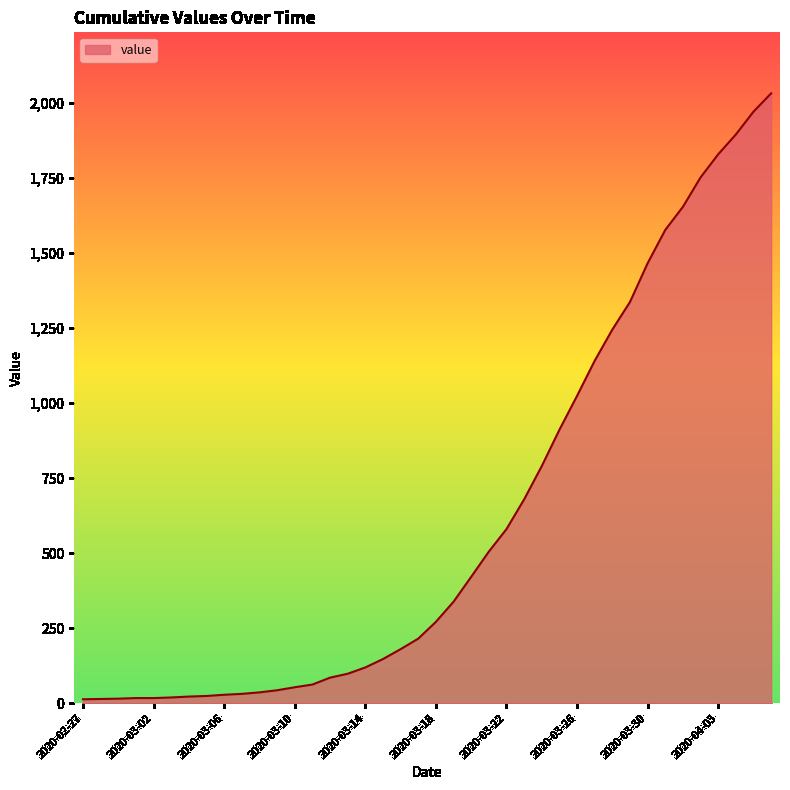

What is the maximum value shown in the chart?

2032